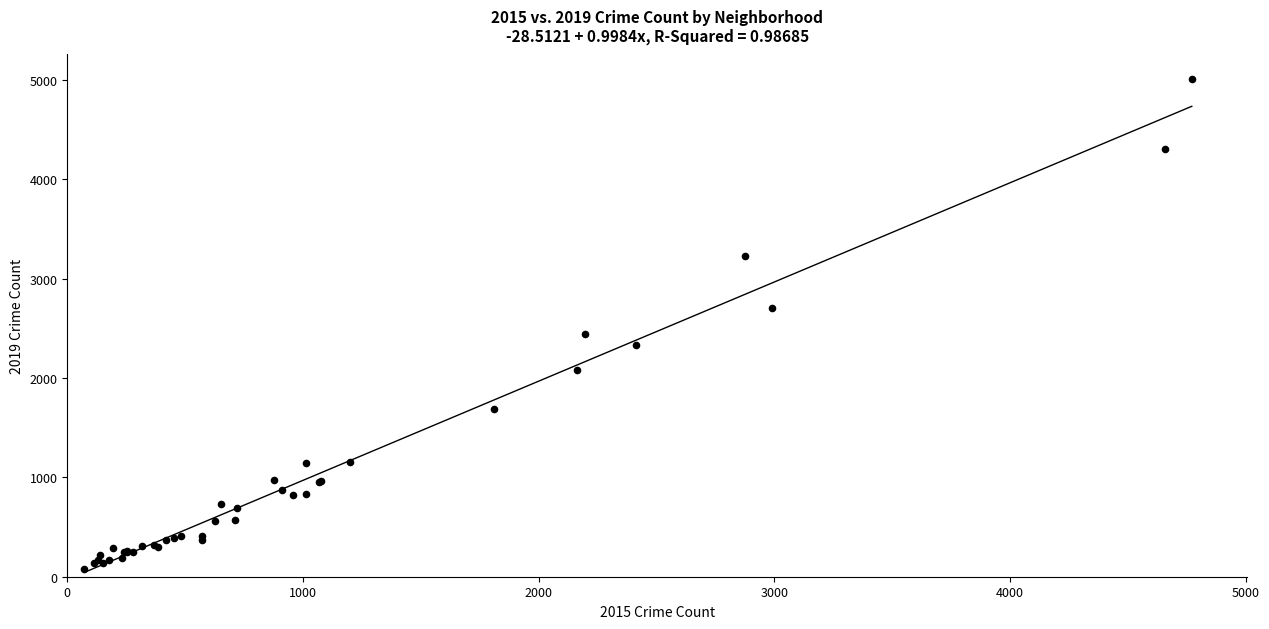

What Y value in the scatter plot is closest to 2542?

2441